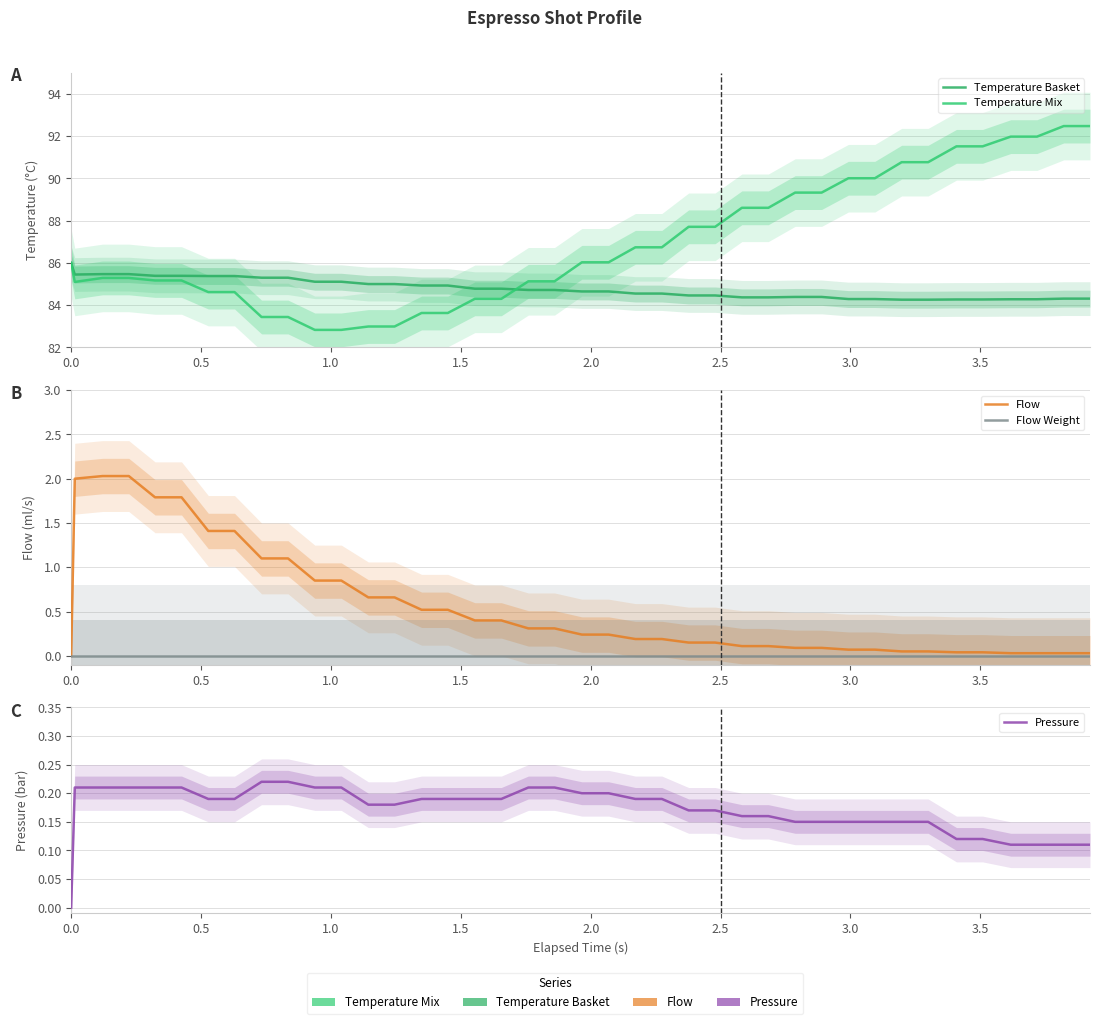

List the series in order of their peak value, highest first.

Temperature Mix, Temperature Basket, Flow, Pressure, Flow Weight